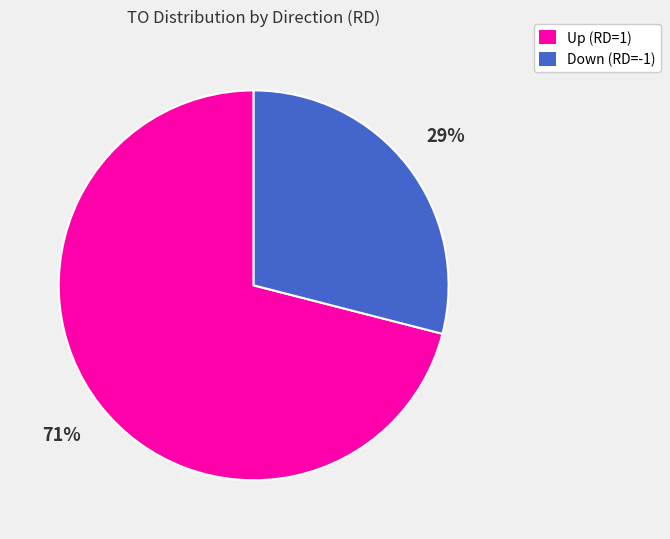

To the nearest percent, what is the average slice percentage?

50%